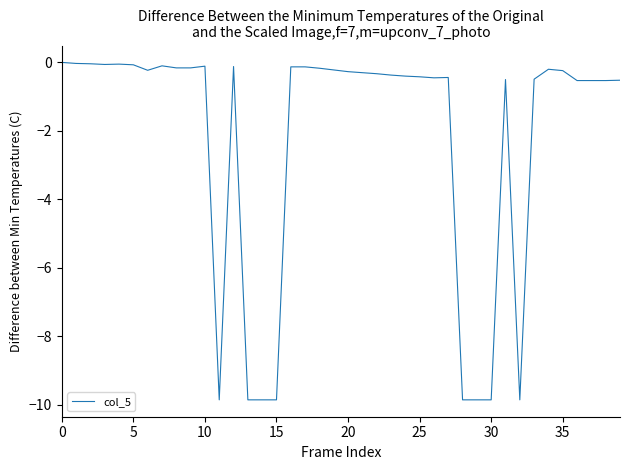

What is the smallest value displayed?

-9.9